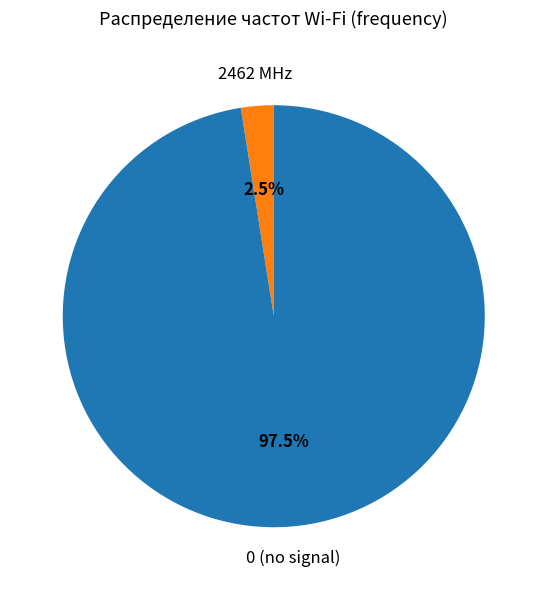

Approximately how many times larger is the value at 0 compared to 2462?

39.0